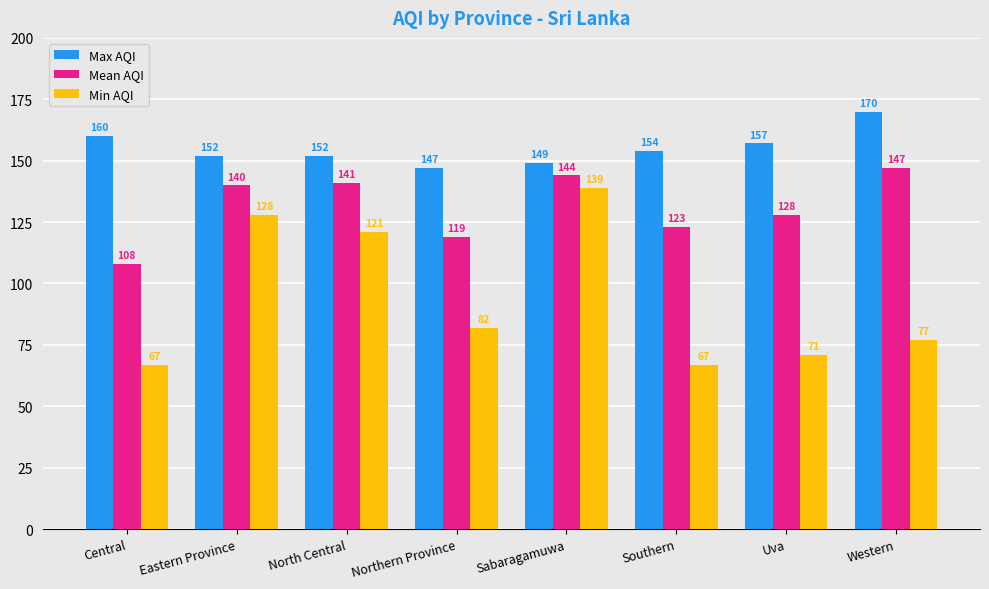

What is the label of the 3rd bar from the left?

North Central